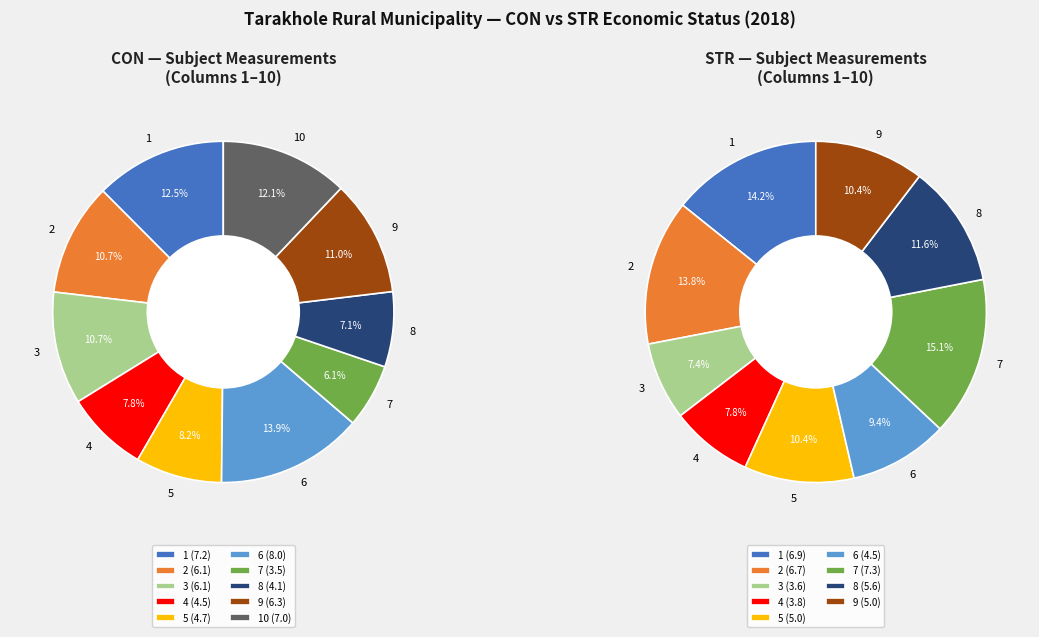

What is the spread (max minus min) of values at 4?

0.7